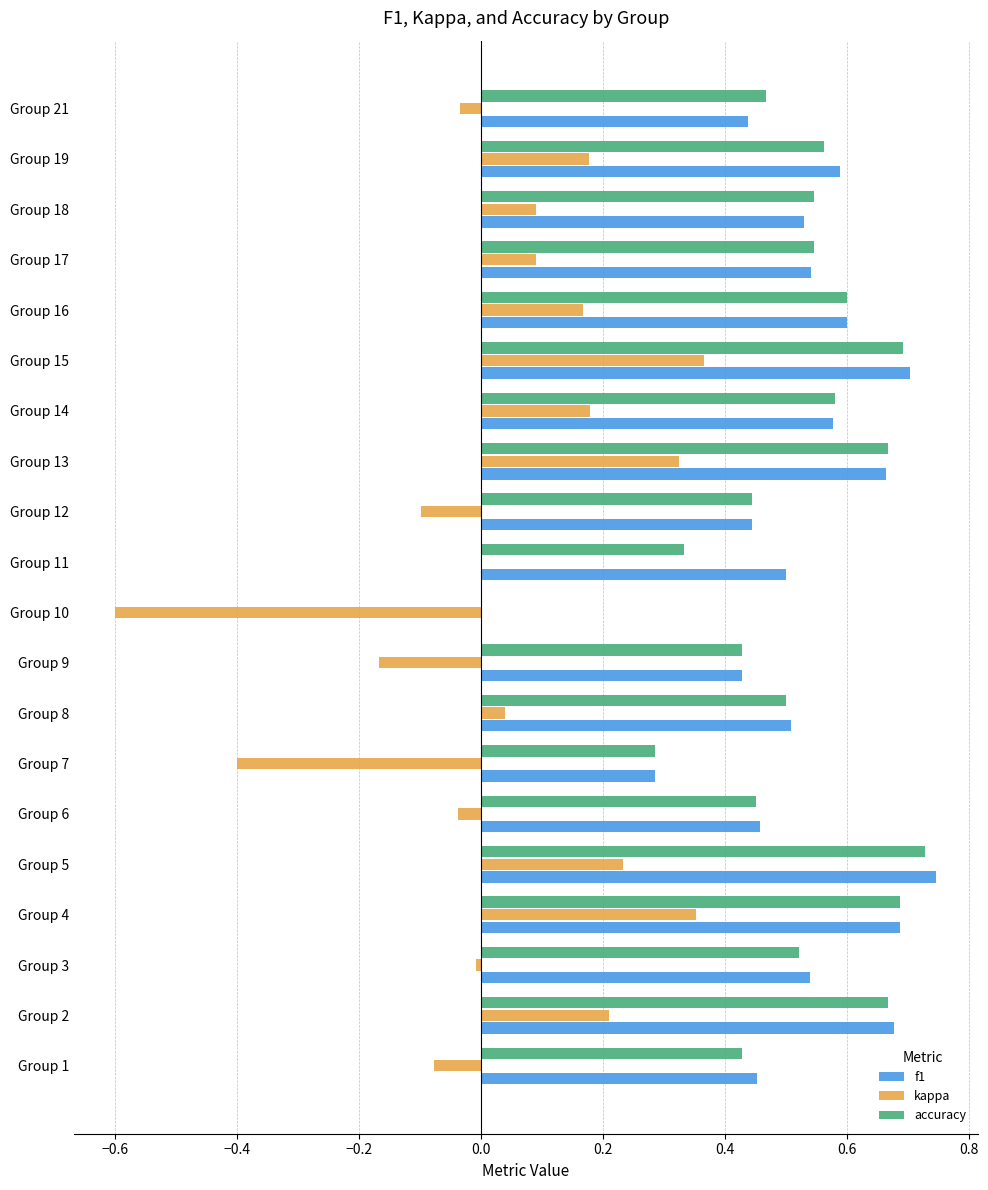

At which category does the chart reach its peak across all series?

Group 5